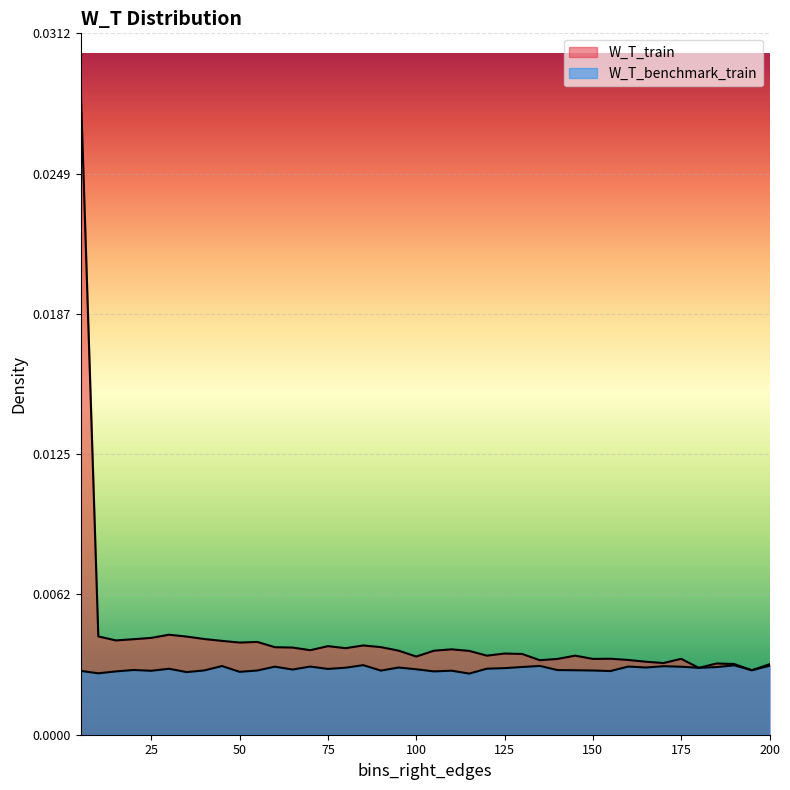

The value of W_T_train at 170 is 0.0. True or false?

True